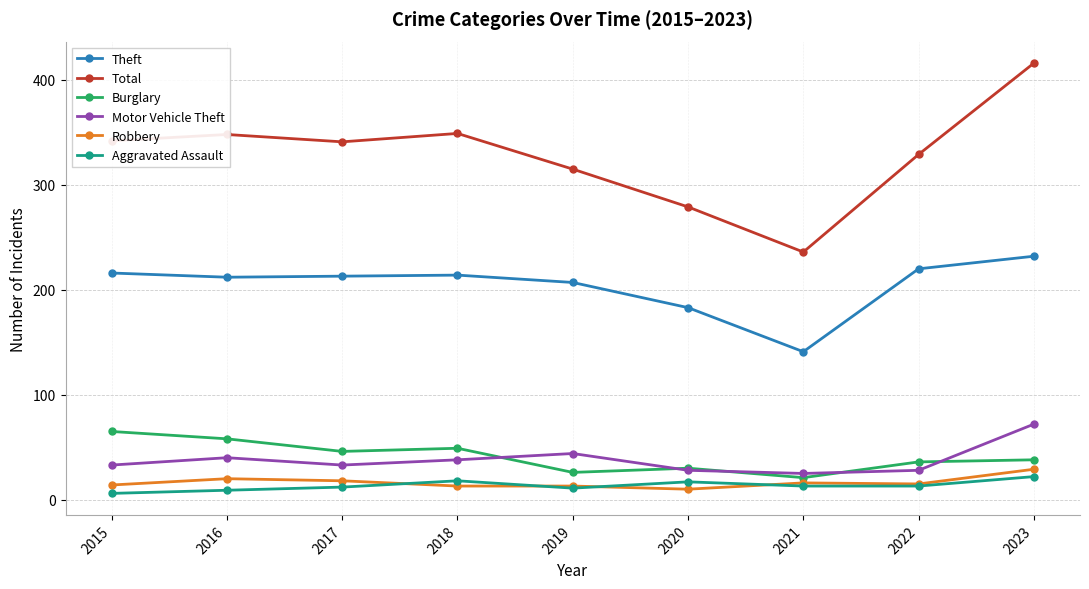

What is the average value of the Total series?

328